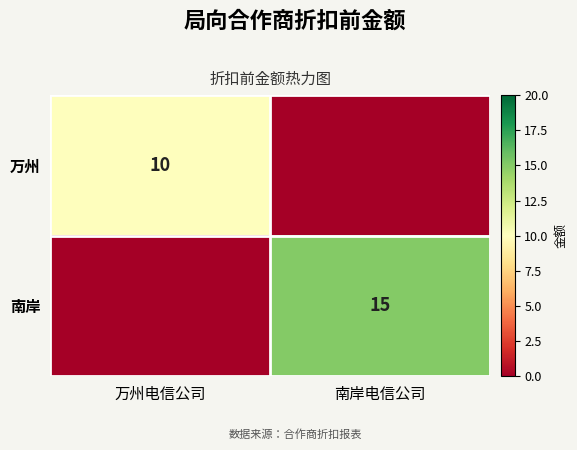

True or false: 万州 has a value of 3 at 万州电信公司.

False